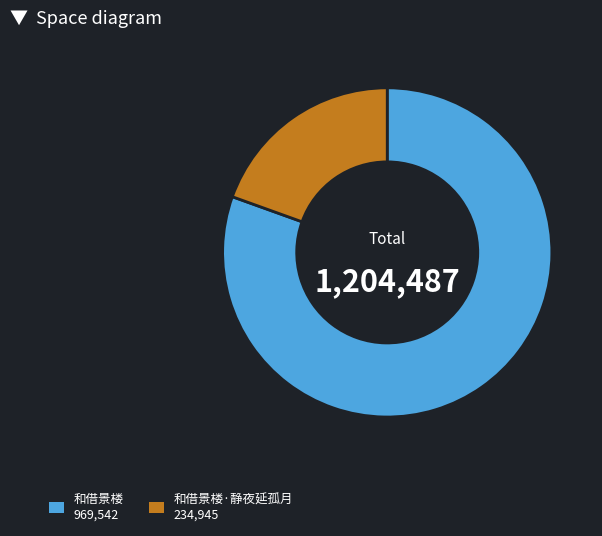

Is there any slice that represents more than half of the pie?

Yes